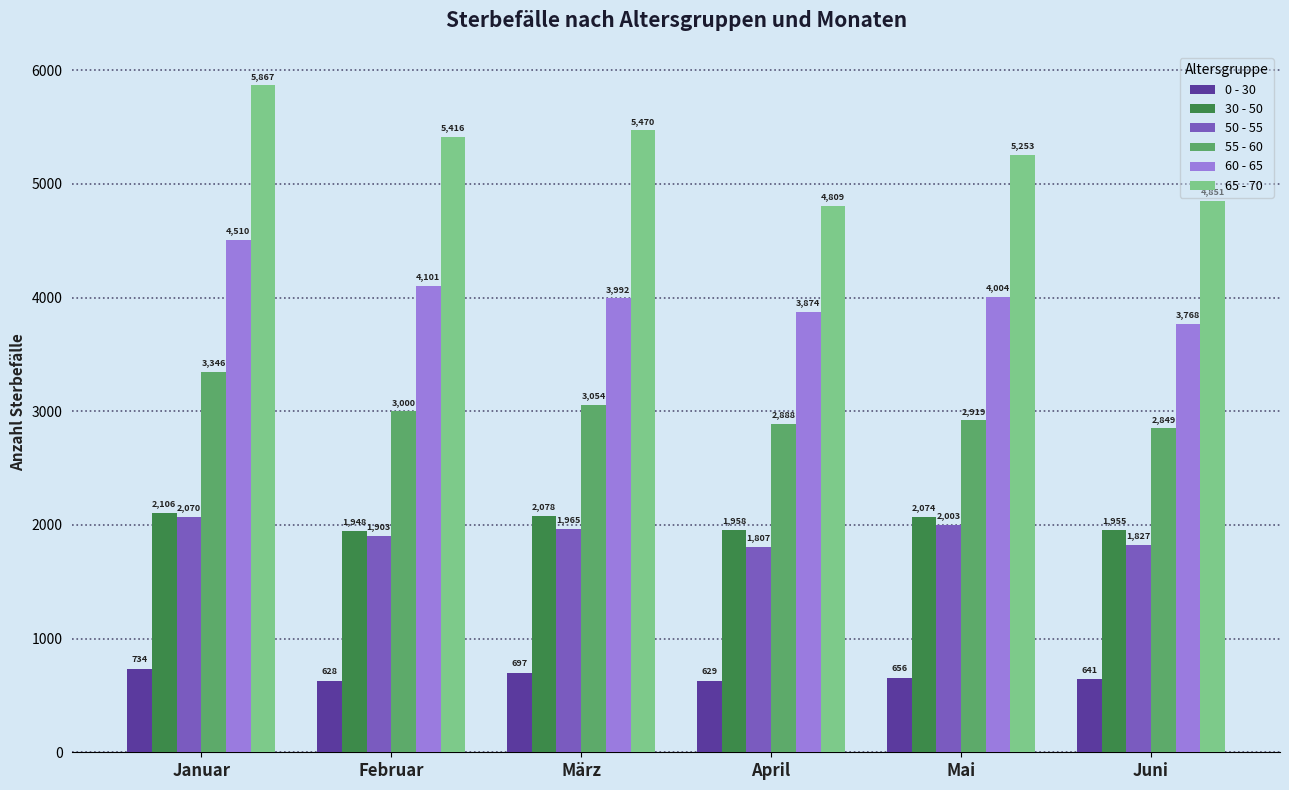

How many bars are there in each group?

6